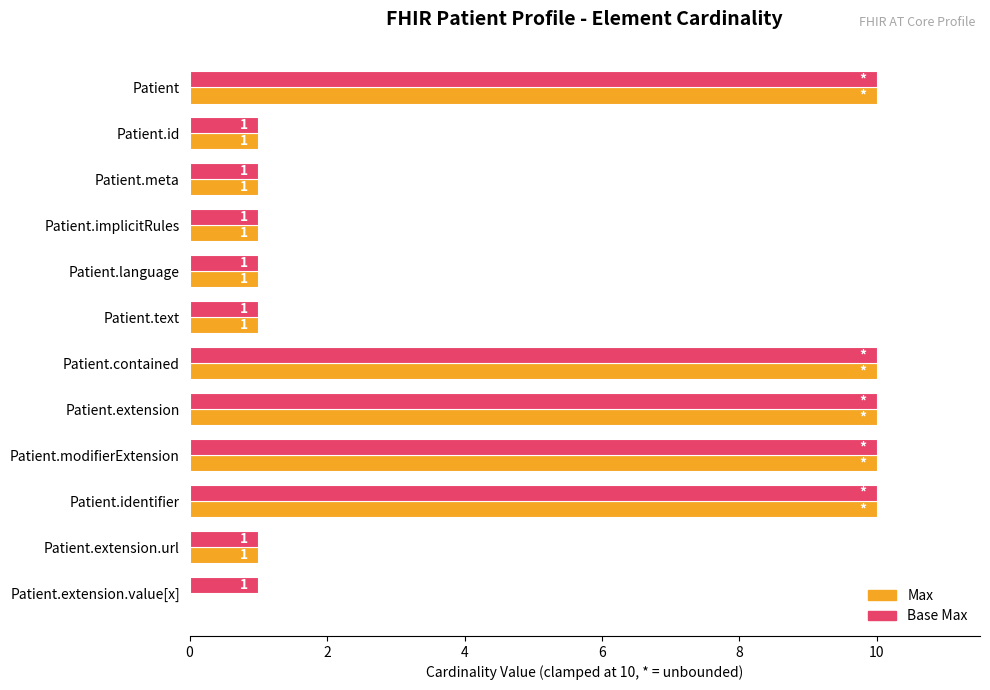

What is the maximum value shown in the chart?

10